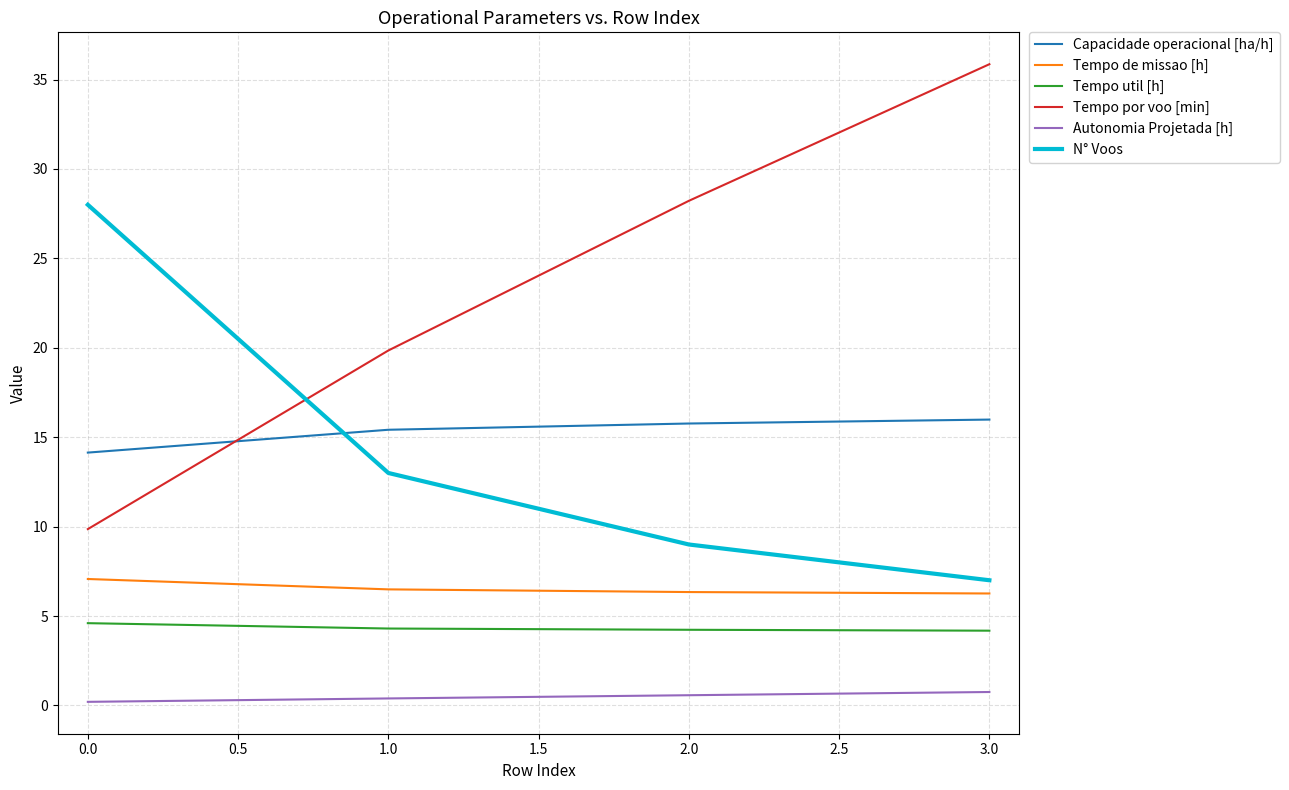

Which label corresponds to the largest value in the chart?

3.0